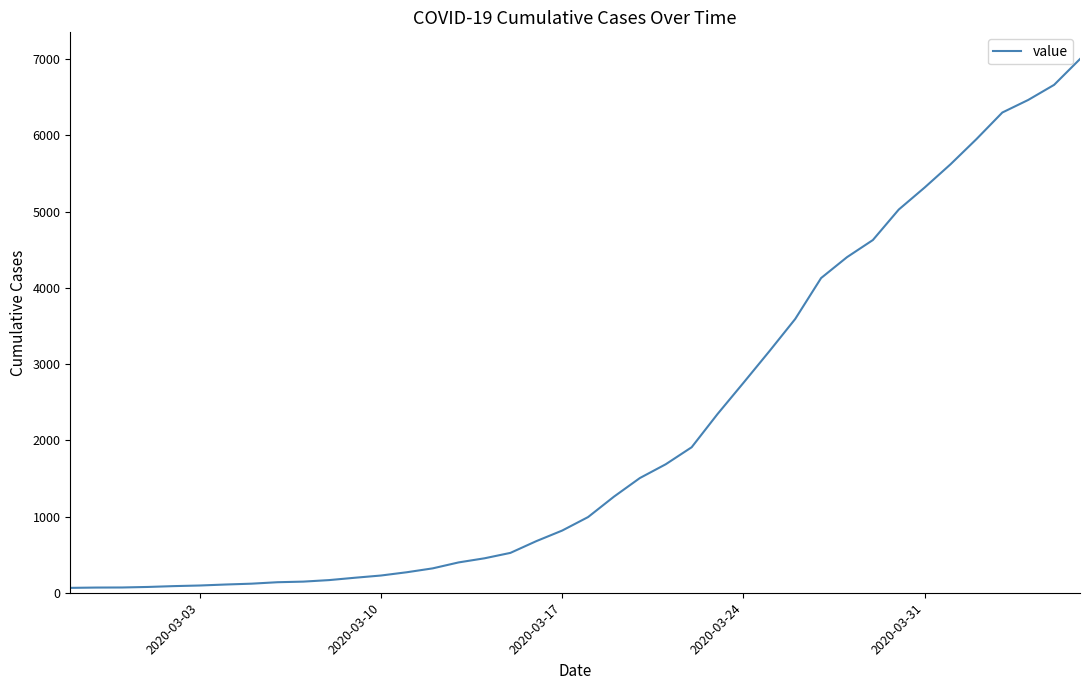

Does the chart display data point markers on the line(s)?

No